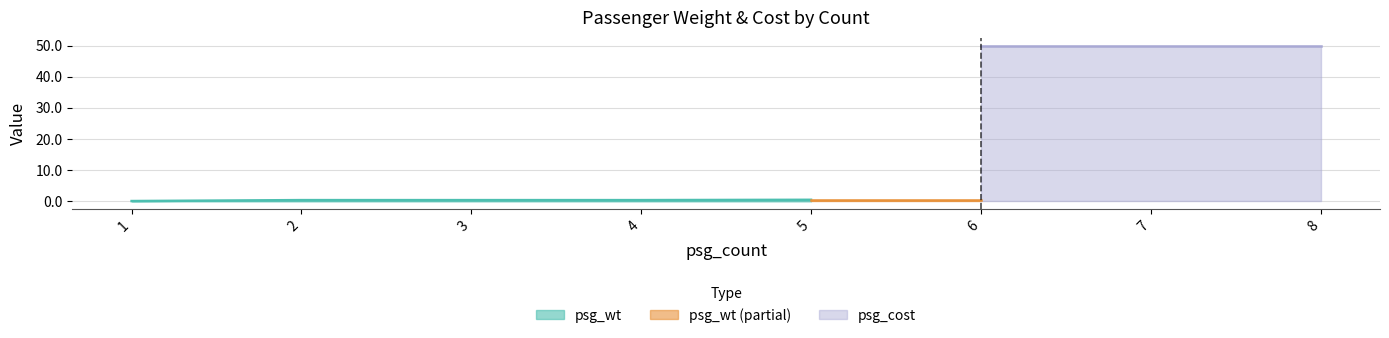

True or false: psg_cost and psg_wt cross at least once.

False